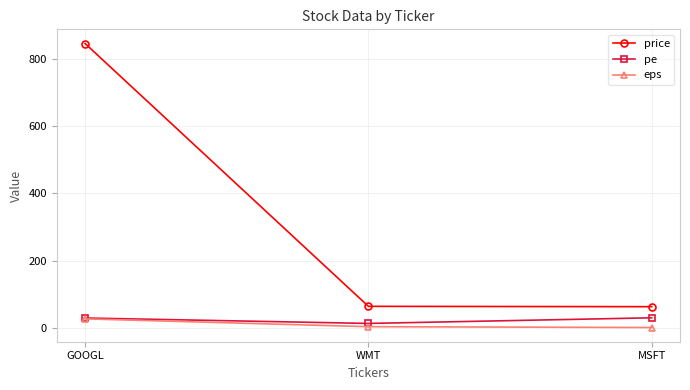

At which label is eps closest to 14?

WMT